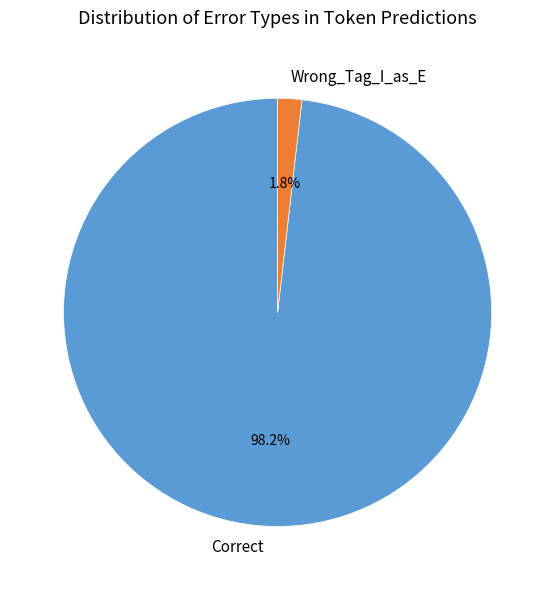

How much of the chart is everything except Correct?

1.8%